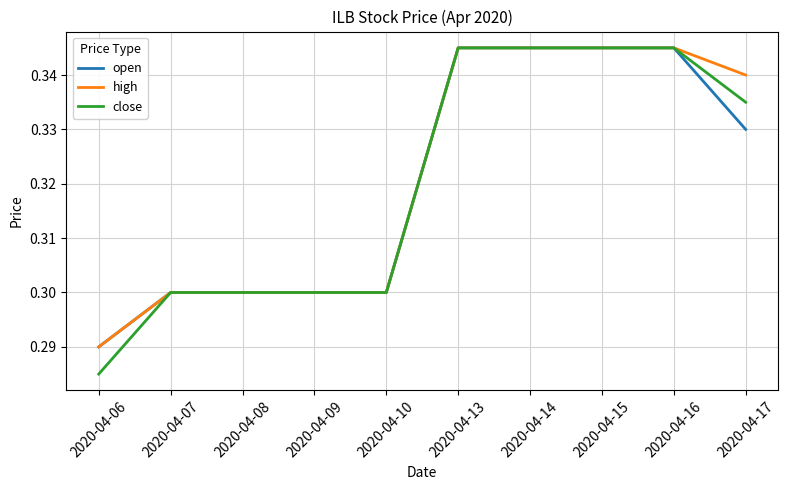

Is this an area chart (filled region under the line)?

No